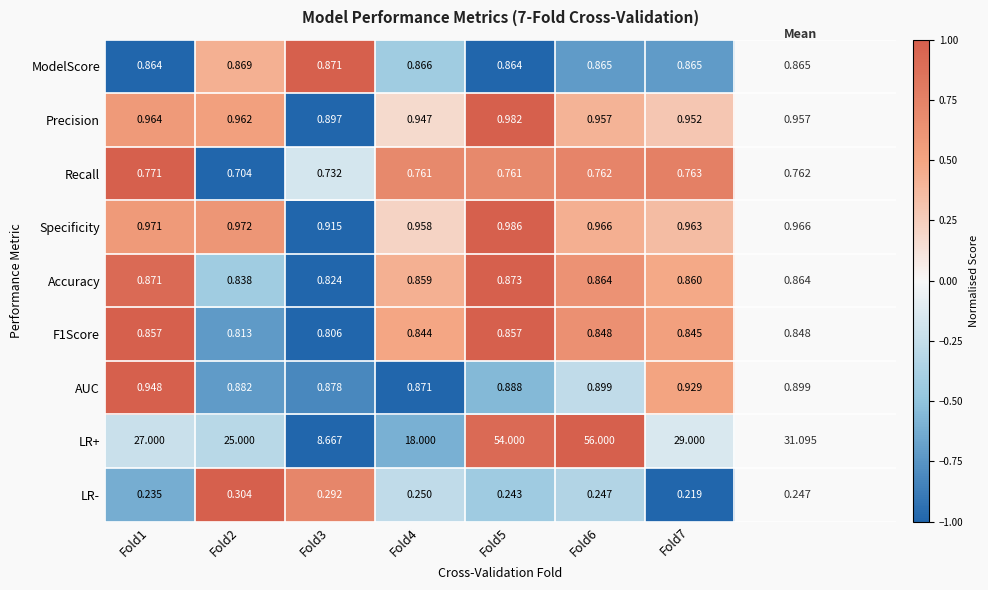

Which label corresponds to the smallest value in the chart?

Fold7